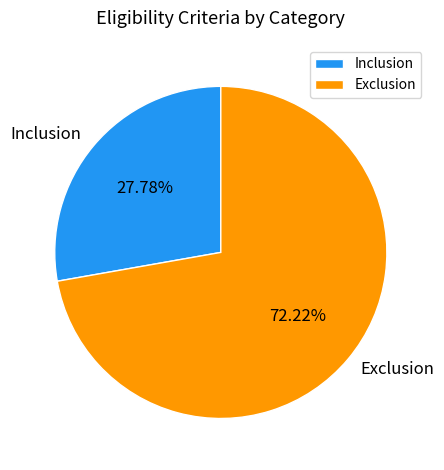

Rank the categories by value from highest to lowest.

Exclusion, Inclusion